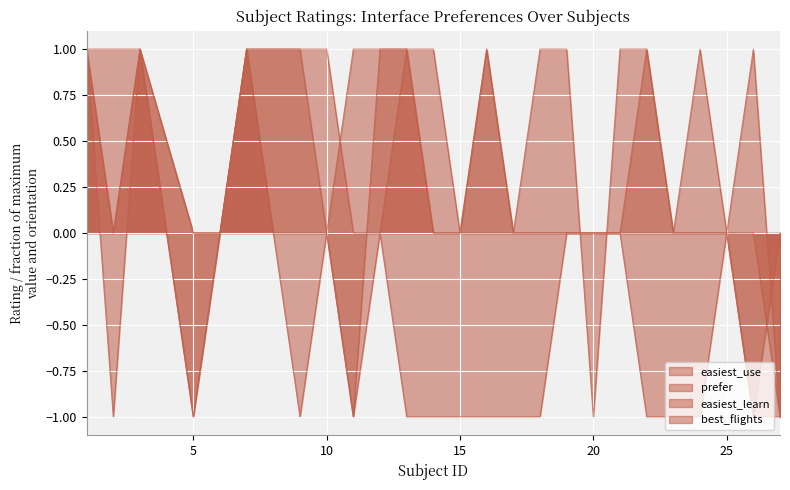

What is the minimum value shown in the chart?

-1